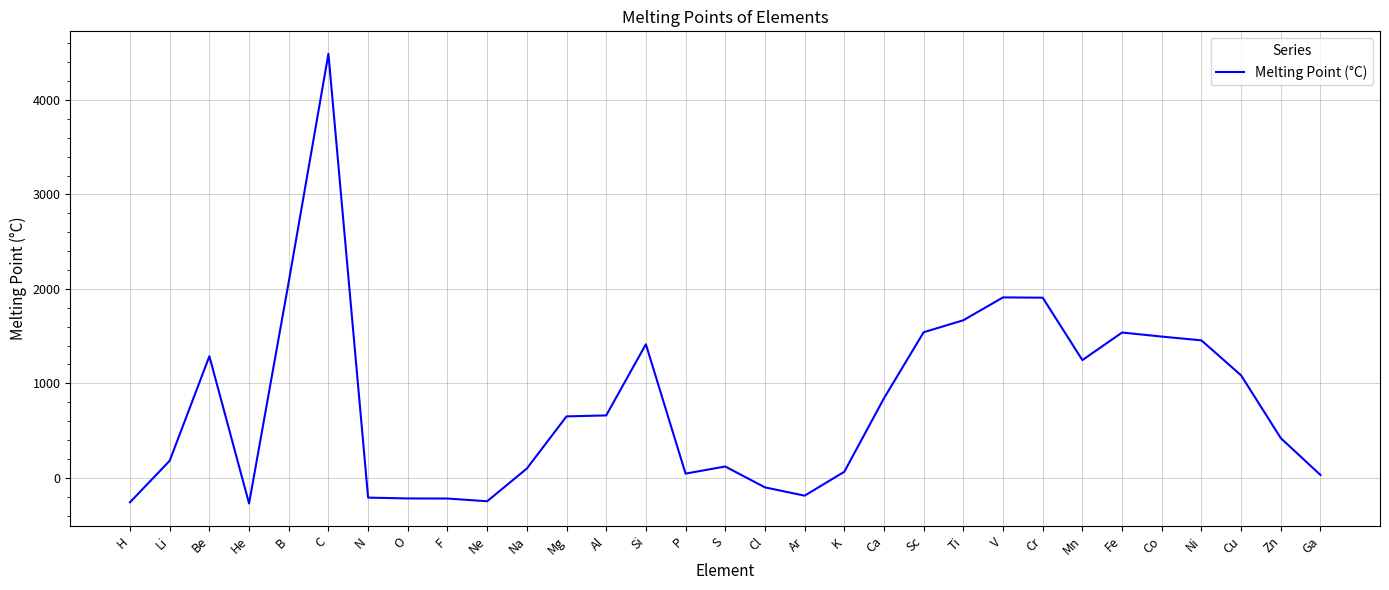

At which category does the chart reach its peak across all series?

C